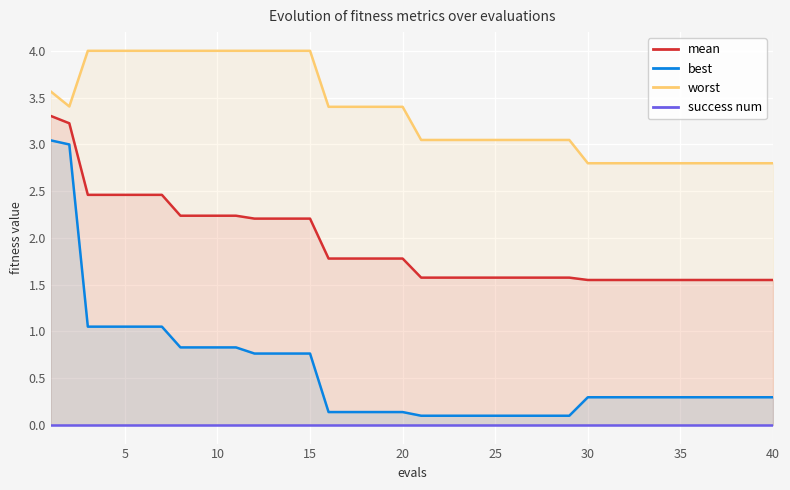

The value of worst at 15 is 4.0. True or false?

True